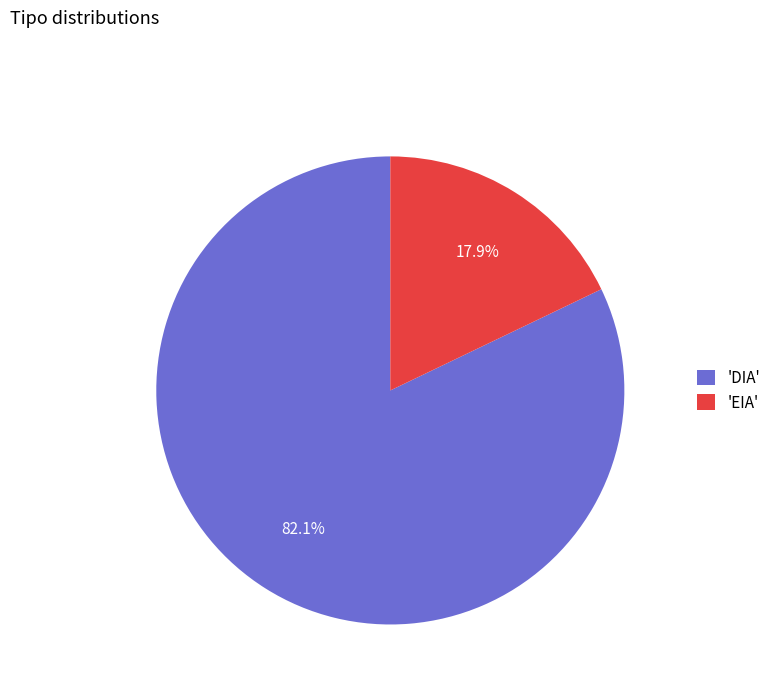

Is there a majority slice in this chart?

Yes